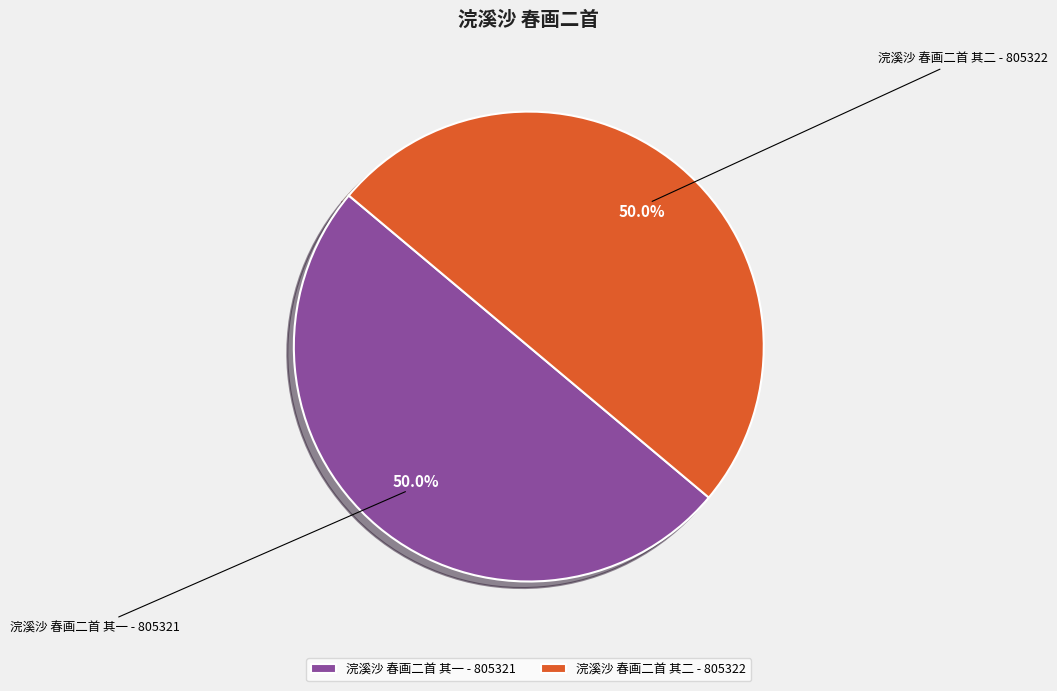

What is the ratio of the value at 浣溪沙 春画二首 其一 to the value at 浣溪沙 春画二首 其二?

1.0